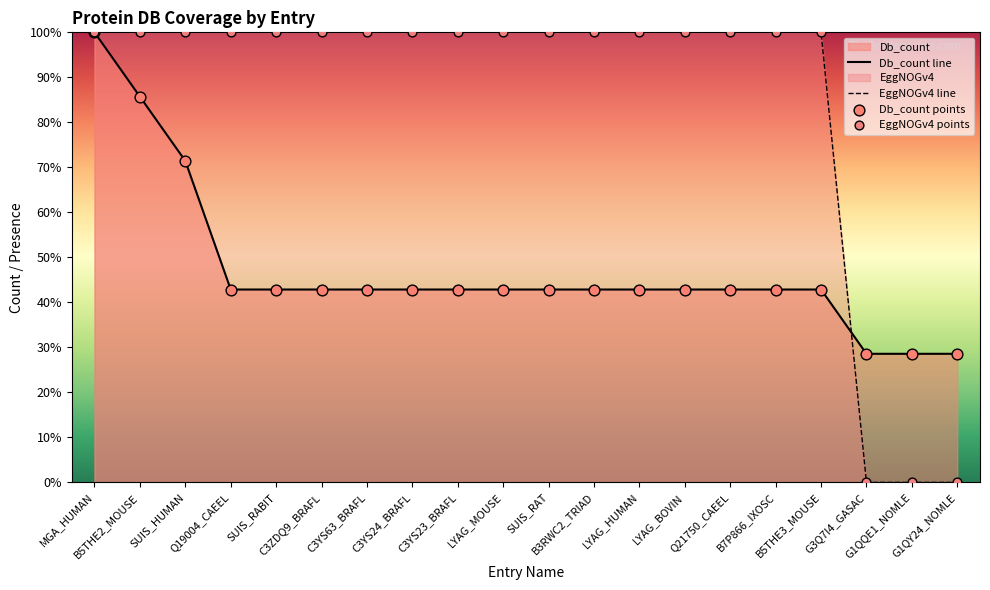

What are all the series names shown in the legend?

Db_count, EggNOGv4